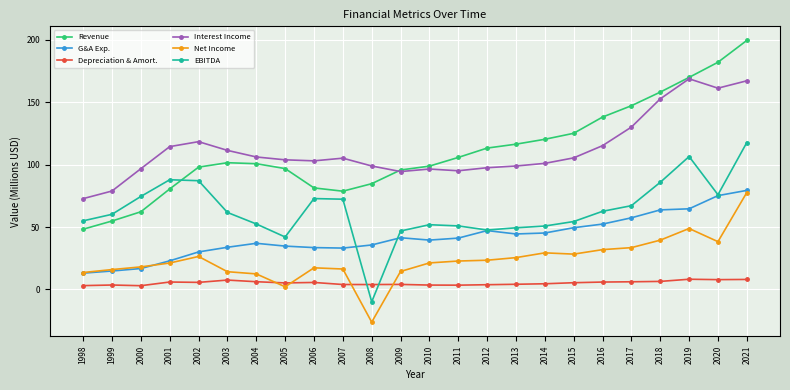

What are all the series names shown in the legend?

Revenue, G&A Exp., Depreciation & Amort., Interest Income, Net Income, EBITDA